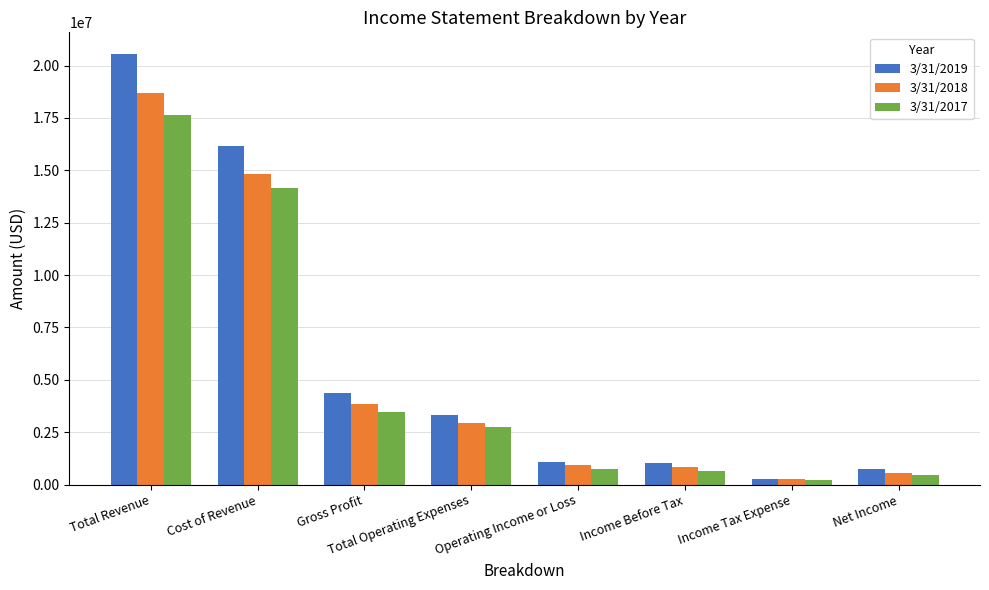

List the series in order of their peak value, lowest first.

3/31/2017, 3/31/2018, 3/31/2019